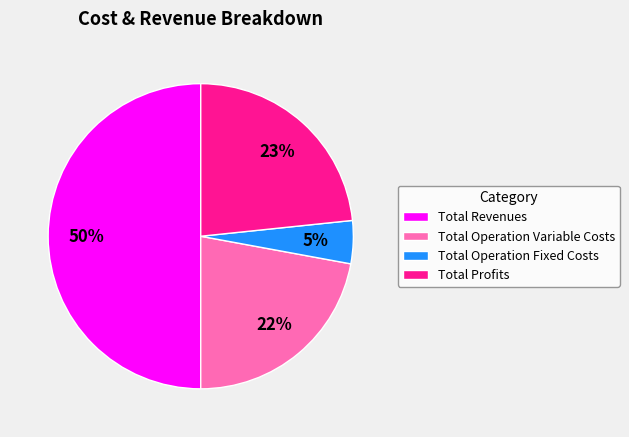

How many segments does this pie chart have?

4